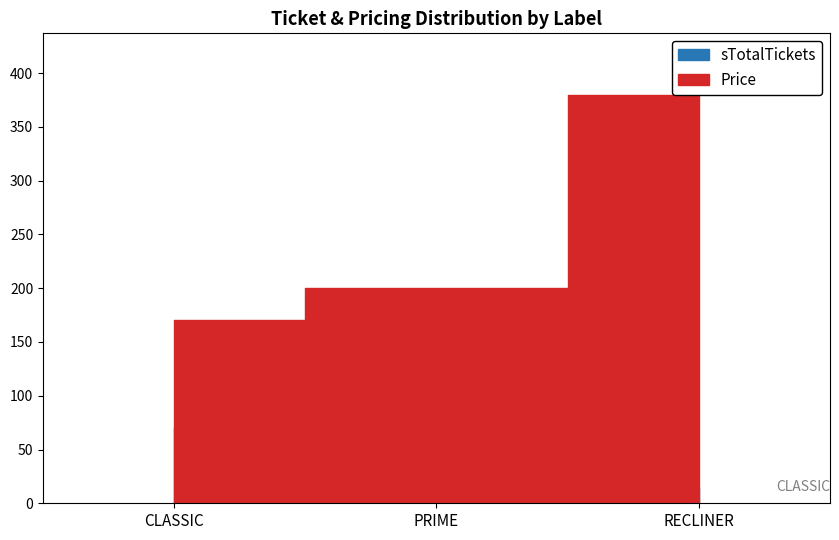

At which category is the sum across all series the highest?

PRIME